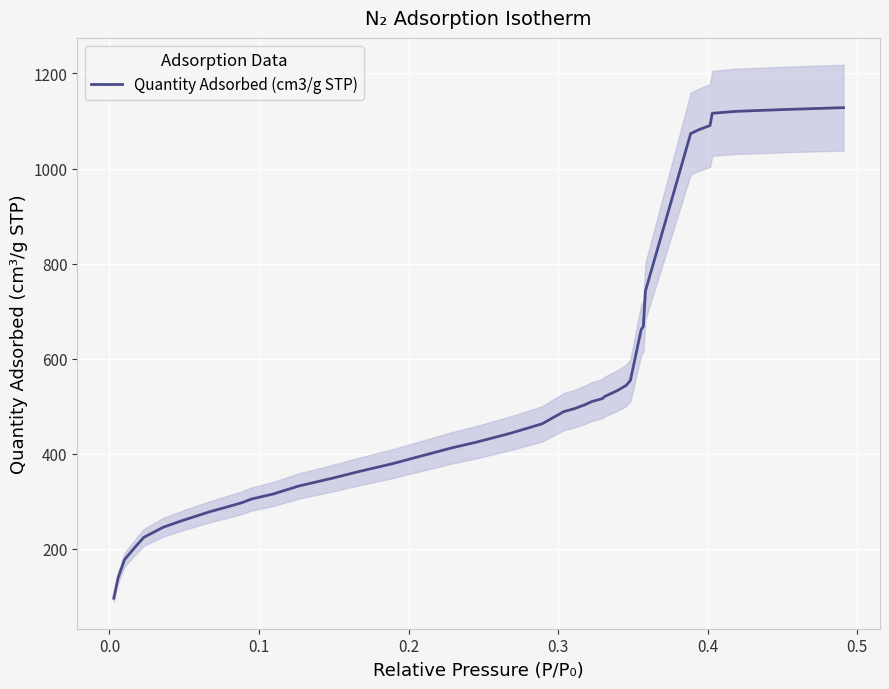

What is the maximum value for Quantity Adsorbed (cm3/g STP)?

1128.0